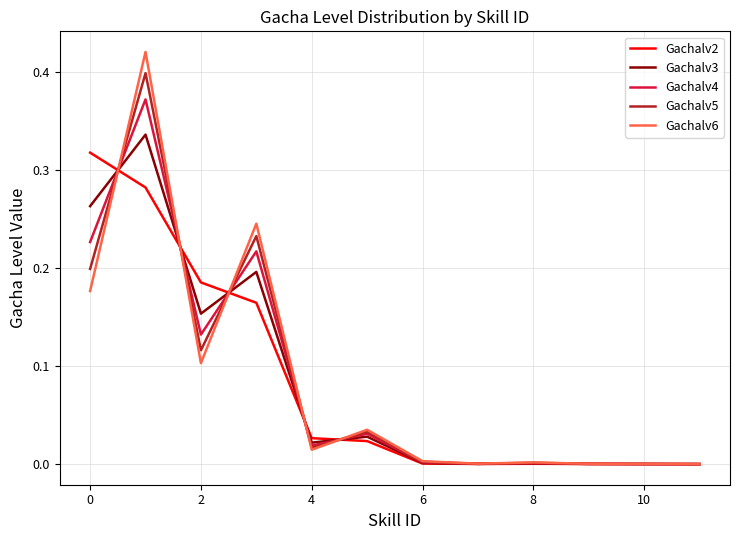

Which series has the largest range (max minus min)?

Gachalv6